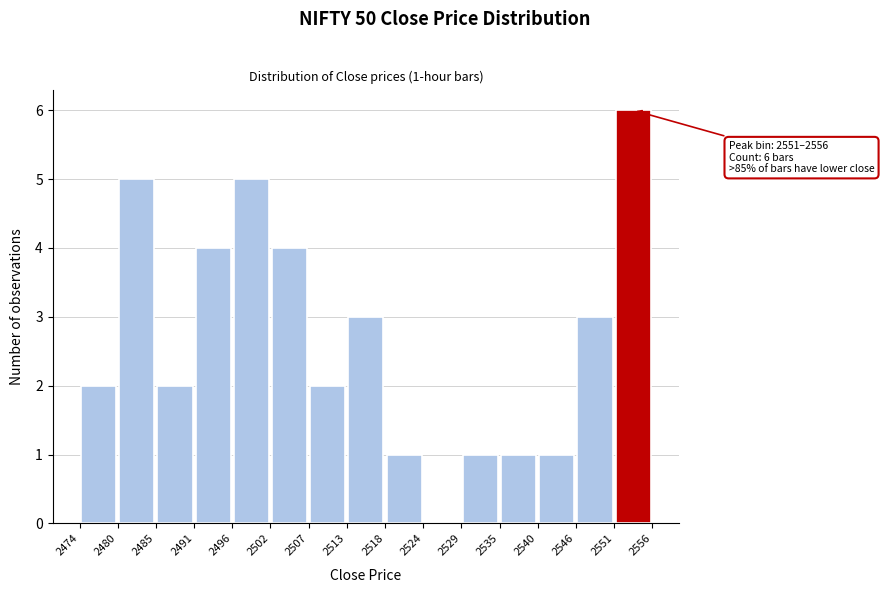

Which range on the x-axis has the tallest bar?

2551 to 2556